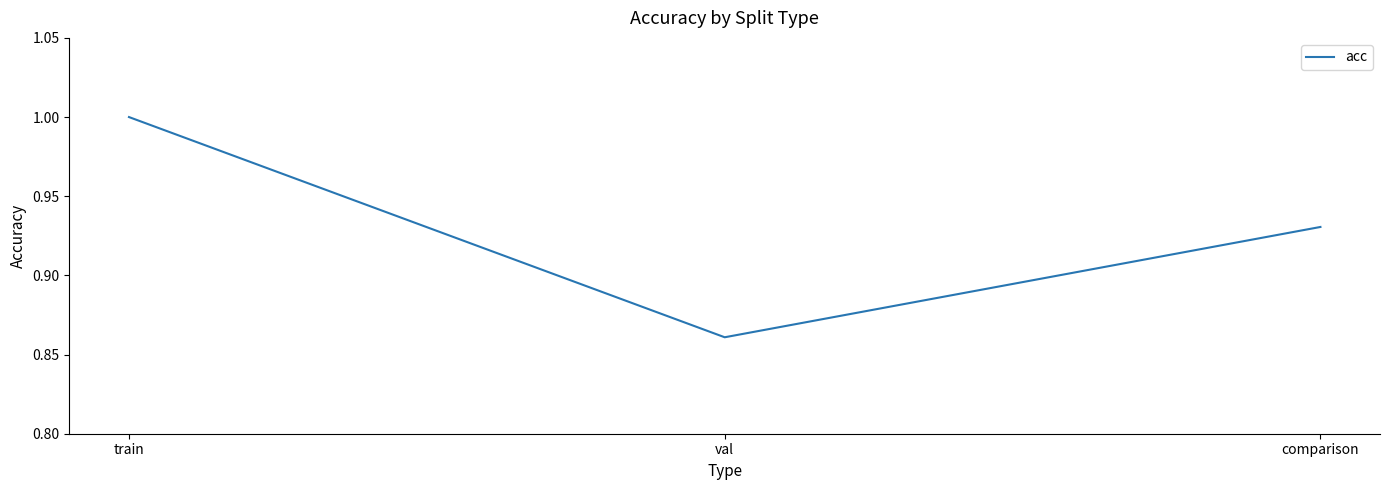

What position from the left is train?

1